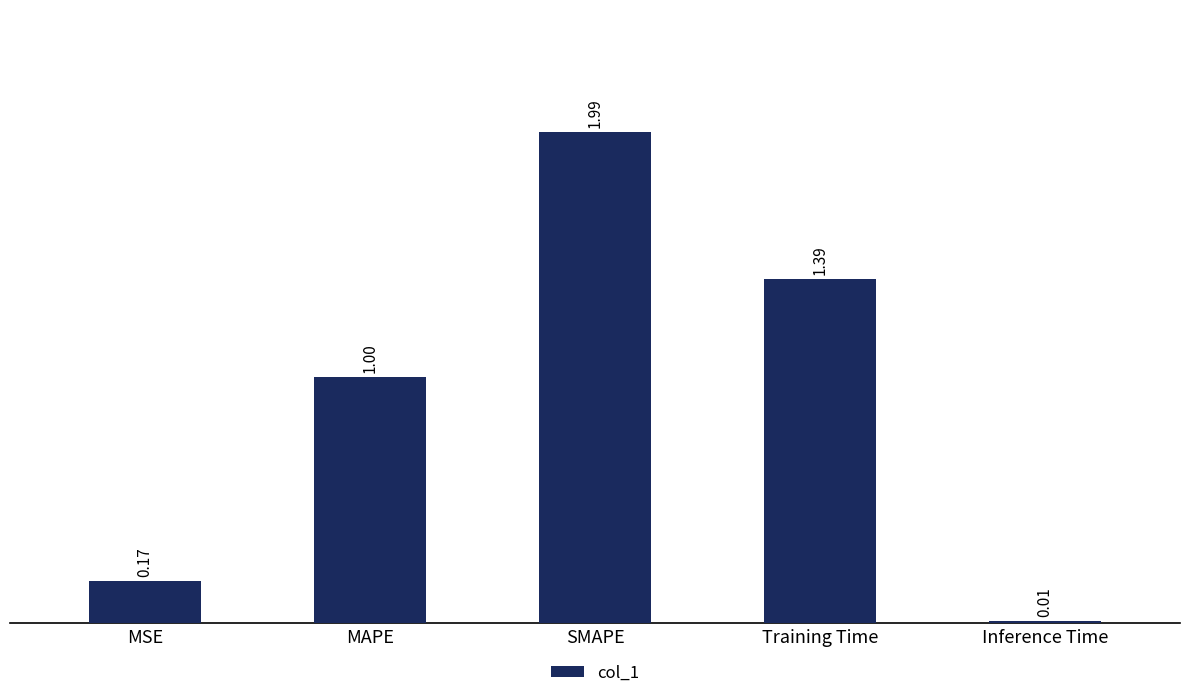

Rank the categories by value from highest to lowest.

SMAPE, Training Time, MAPE, MSE, Inference Time